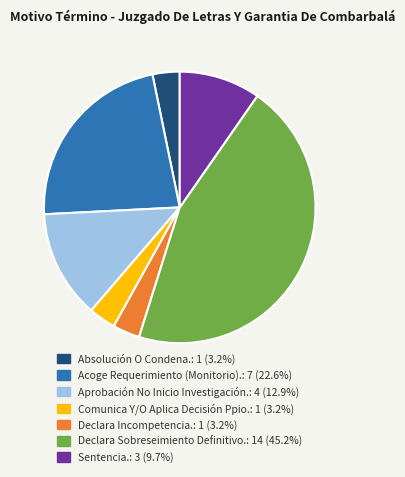

Between Acoge Requerimiento (Monitorio). and Absolución O Condena., which is larger?

Acoge Requerimiento (Monitorio).